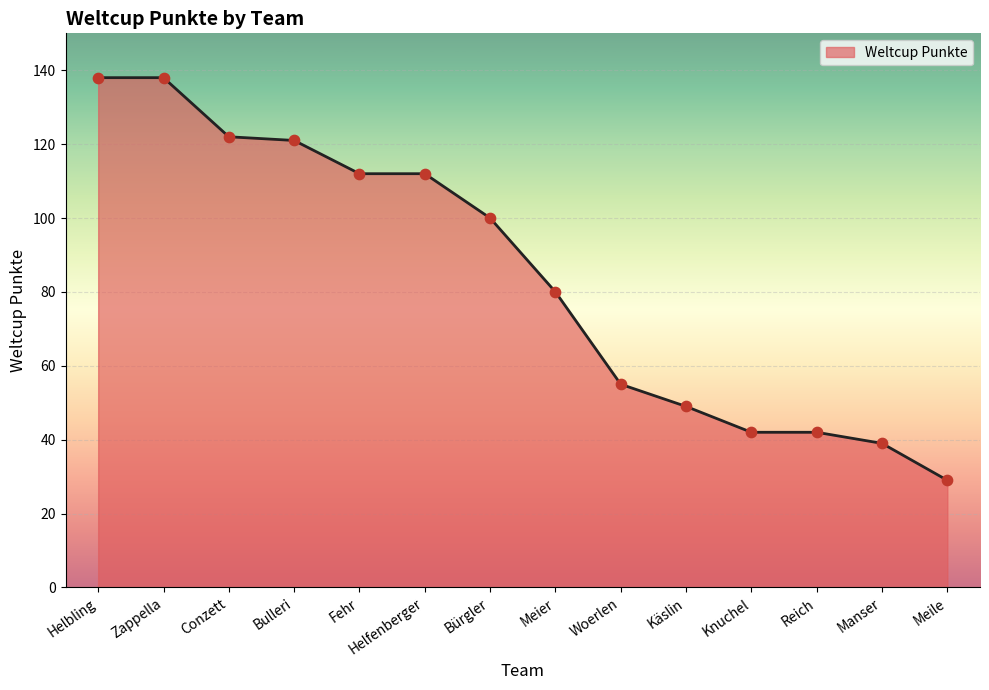

Approximately how many times larger is the value at Conzett compared to Meier?

1.5